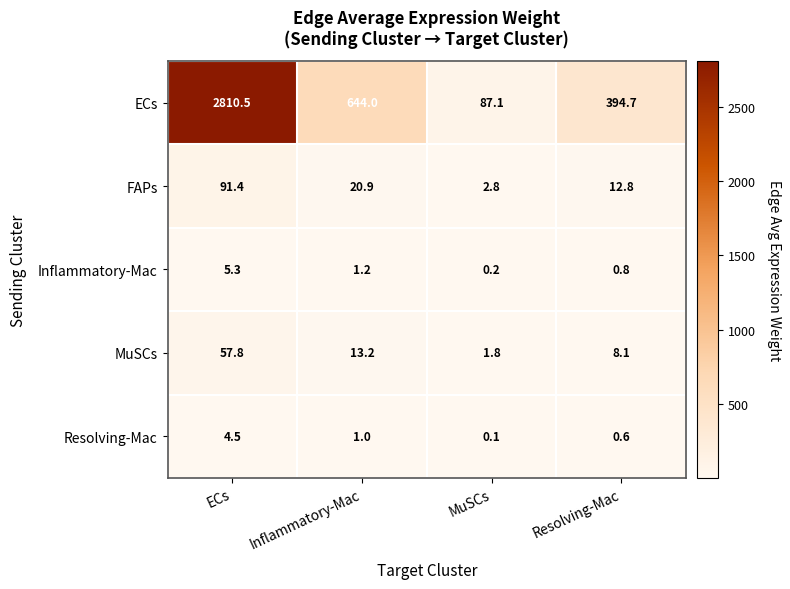

How many values in the Inflammatory-Mac series exceed 1?

2